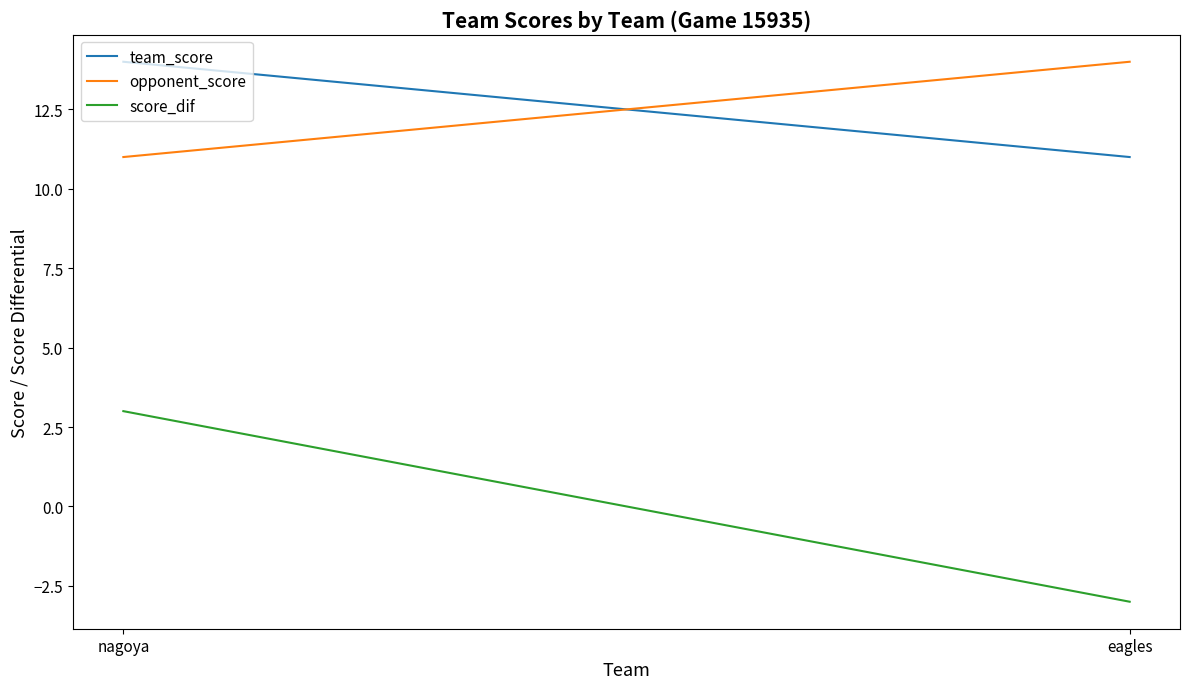

Which series changed the most between nagoya and eagles?

score_dif